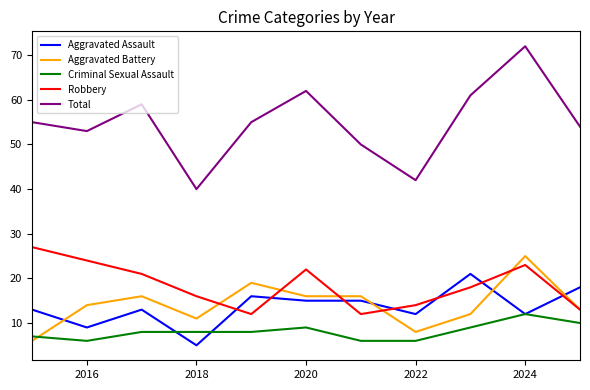

Count the number of data series in this chart.

5